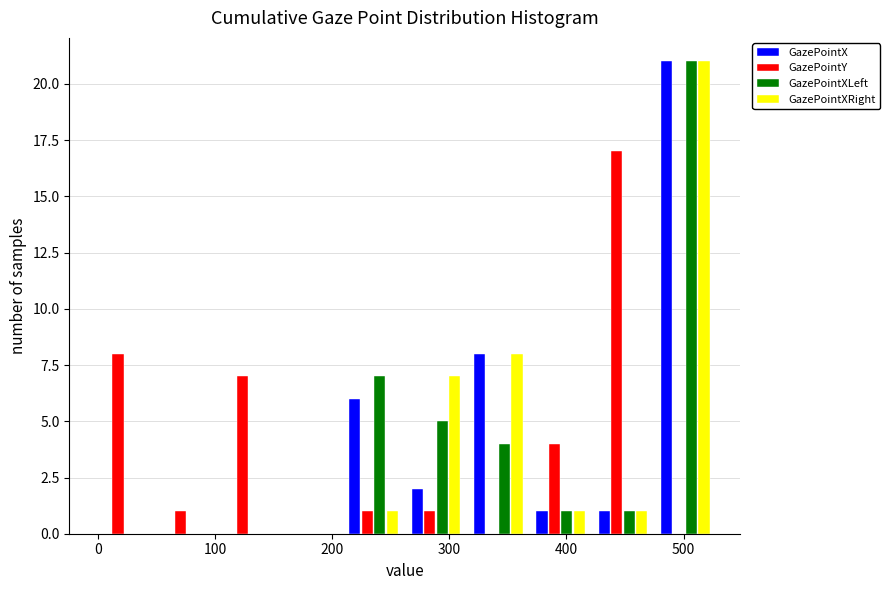

Reading left to right, list every range on the x-axis with the height of the bar of each series over it. Neither the bar edges nor the heights are printed on the chart, so give them approximately, as read against the axes.

0 to 50: GazePointX=0	GazePointY=8	GazePointXLeft=0	GazePointXRight=0
50 to 100: GazePointX=0	GazePointY=1	GazePointXLeft=0	GazePointXRight=0
100 to 160: GazePointX=0	GazePointY=7	GazePointXLeft=0	GazePointXRight=0
160 to 210: GazePointX=0	GazePointY=0	GazePointXLeft=0	GazePointXRight=0
210 to 260: GazePointX=6	GazePointY=1	GazePointXLeft=7	GazePointXRight=1
260 to 320: GazePointX=2	GazePointY=1	GazePointXLeft=5	GazePointXRight=7
320 to 370: GazePointX=8	GazePointY=0	GazePointXLeft=4	GazePointXRight=8
370 to 420: GazePointX=1	GazePointY=4	GazePointXLeft=1	GazePointXRight=1
420 to 470: GazePointX=1	GazePointY=17	GazePointXLeft=1	GazePointXRight=1
470 to 530: GazePointX=21	GazePointY=0	GazePointXLeft=21	GazePointXRight=21